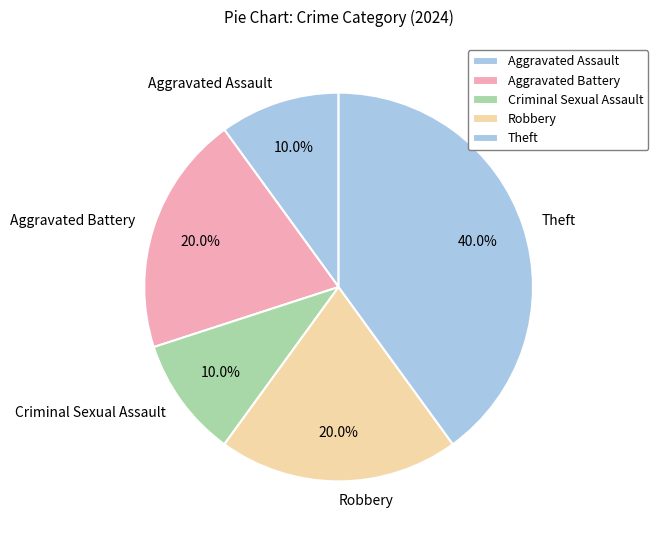

To the nearest percent, what is the difference between the largest and smallest slice percentages?

30%